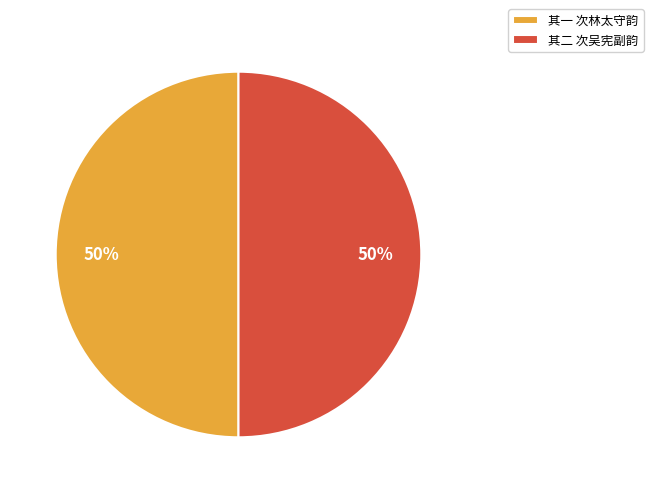

What percentage is the 其一 次林太守韵 slice, to the nearest percent?

50%